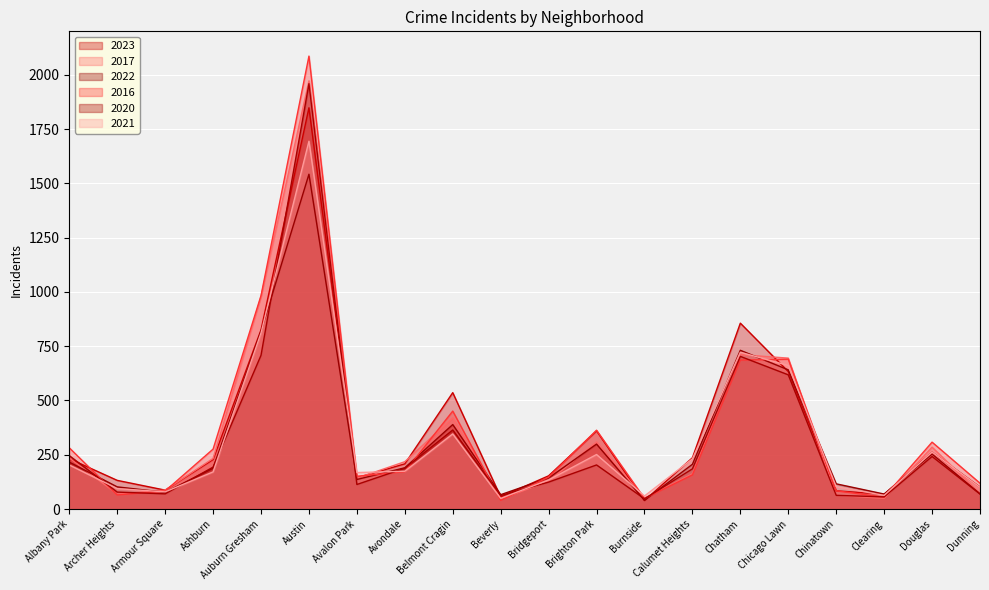

At which category does the chart reach its peak across all series?

Austin